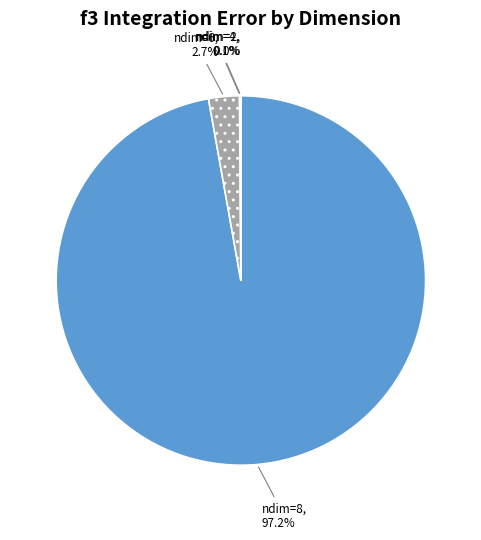

What portion of the pie excludes ndim=8?

2.8%